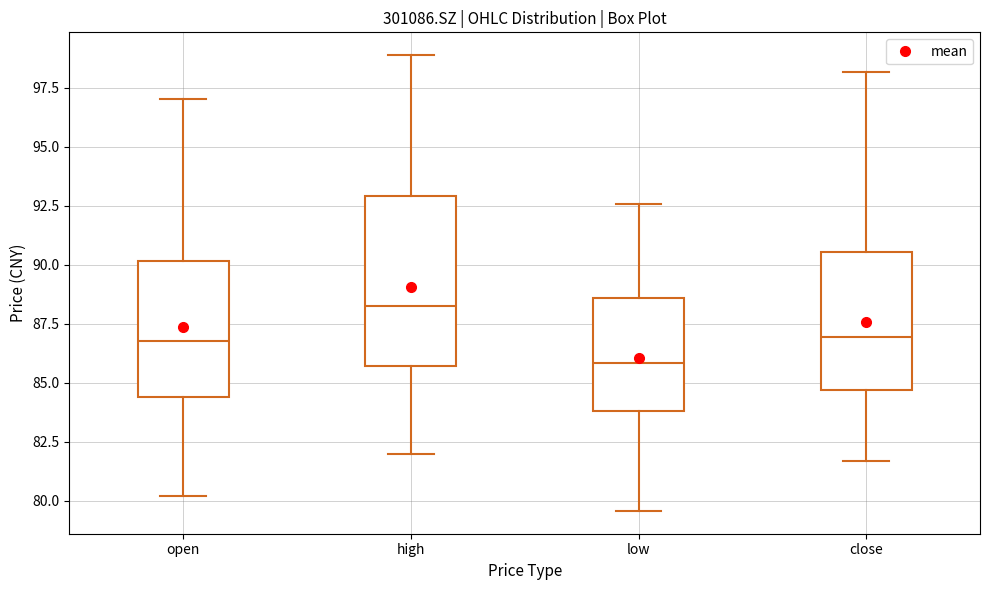

Where does the lower whisker of the box for open end on the y-axis? The values are not printed on the chart, so give them approximately, as read against the axis.

80.0